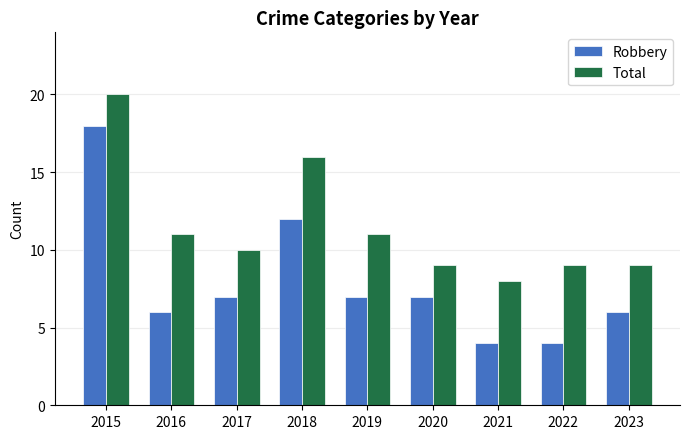

What is the difference between the maximum and minimum values in the Total series?

12